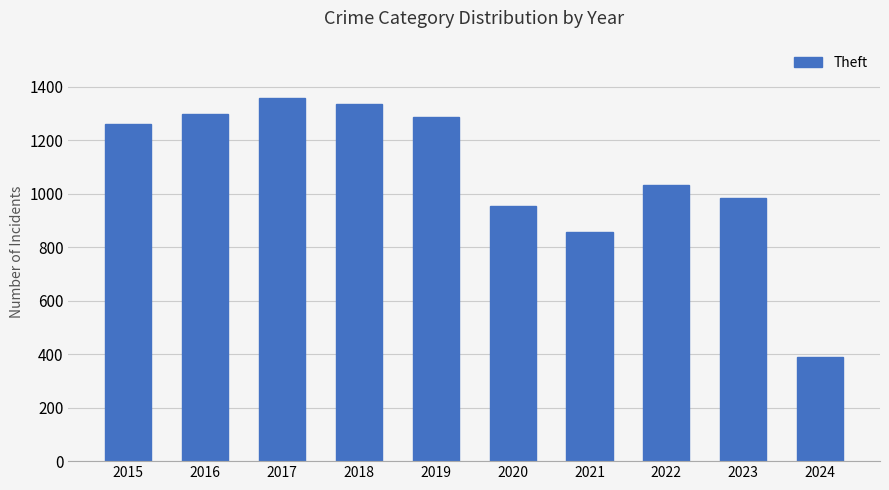

Approximately how many times larger is the value at 2023 compared to 2021?

1.1